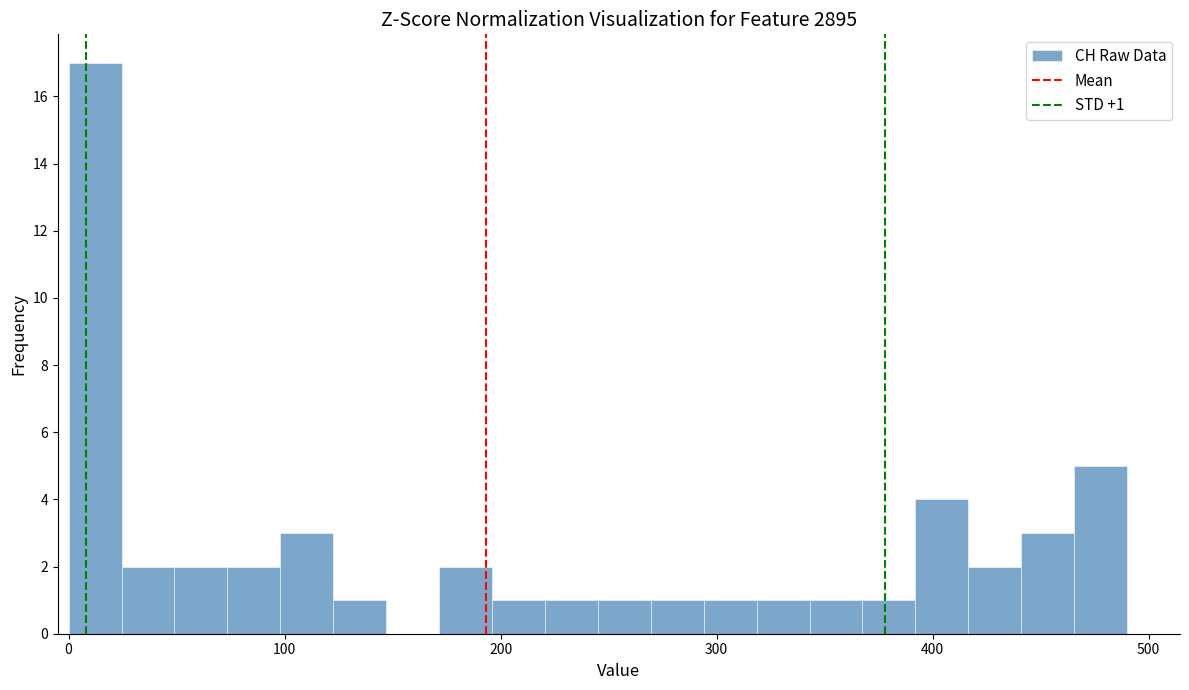

Around what value on the x-axis is the tallest bar? Give the approximate position of its centre, as read against the axis.

10